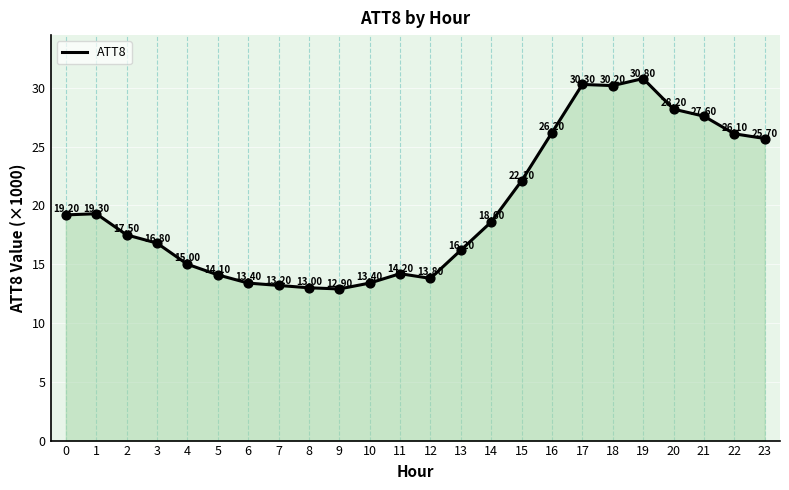

What is the change in value from 19 to 23?

-5.1